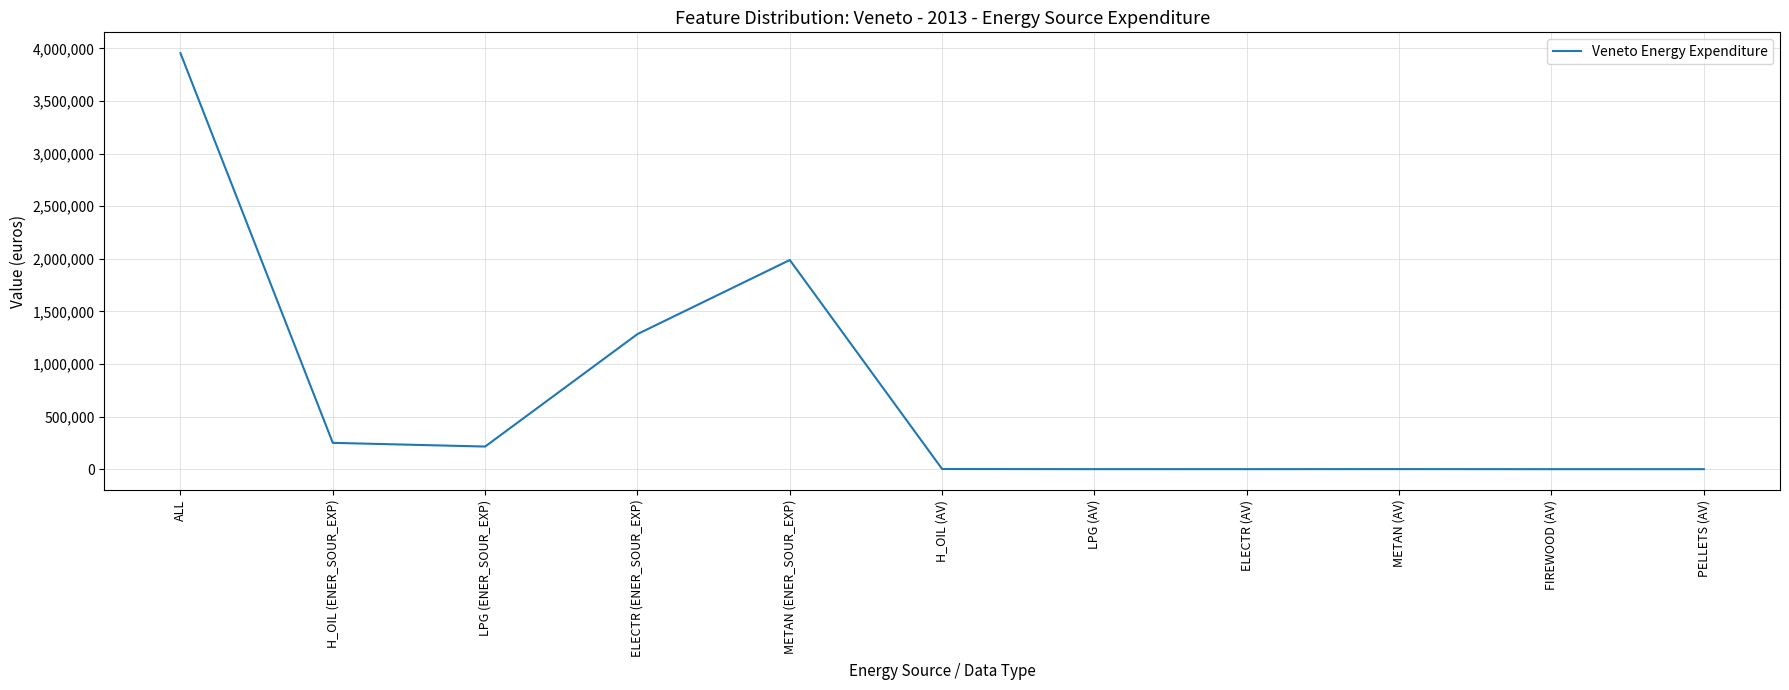

What is the greatest value displayed?

3954097